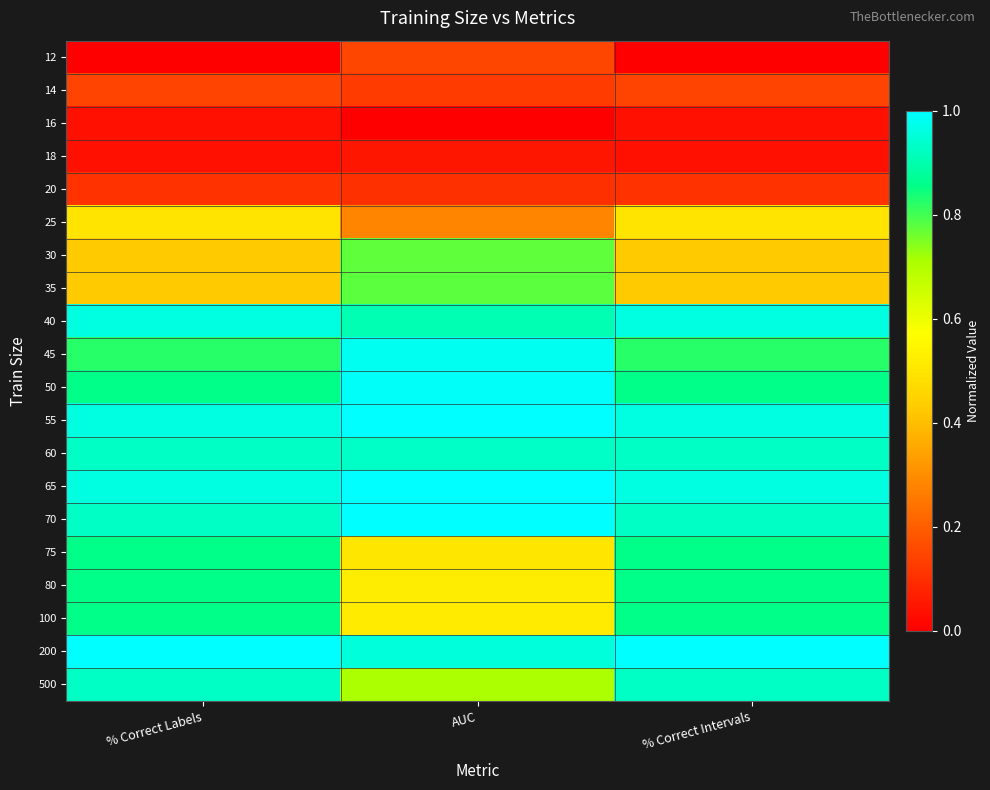

Reading left to right, transcribe all the data shown in this chart.

12: % Correct Labels=0.0	AUC=0.2	% Correct Intervals=0.0
14: % Correct Labels=0.1	AUC=0.1	% Correct Intervals=0.1
16: % Correct Labels=0.0	AUC=0.0	% Correct Intervals=0.0
18: % Correct Labels=0.0	AUC=0.0	% Correct Intervals=0.0
20: % Correct Labels=0.1	AUC=0.1	% Correct Intervals=0.1
25: % Correct Labels=0.5	AUC=0.3	% Correct Intervals=0.5
30: % Correct Labels=0.4	AUC=0.8	% Correct Intervals=0.4
35: % Correct Labels=0.4	AUC=0.8	% Correct Intervals=0.4
40: % Correct Labels=1.0	AUC=0.9	% Correct Intervals=1.0
45: % Correct Labels=0.8	AUC=1.0	% Correct Intervals=0.8
50: % Correct Labels=0.9	AUC=1.0	% Correct Intervals=0.9
55: % Correct Labels=1.0	AUC=1.0	% Correct Intervals=1.0
60: % Correct Labels=0.9	AUC=0.9	% Correct Intervals=0.9
65: % Correct Labels=1.0	AUC=1.0	% Correct Intervals=1.0
70: % Correct Labels=0.9	AUC=1.0	% Correct Intervals=0.9
75: % Correct Labels=0.9	AUC=0.5	% Correct Intervals=0.9
80: % Correct Labels=0.9	AUC=0.5	% Correct Intervals=0.9
100: % Correct Labels=0.9	AUC=0.5	% Correct Intervals=0.9
200: % Correct Labels=1.0	AUC=1.0	% Correct Intervals=1.0
500: % Correct Labels=0.9	AUC=0.7	% Correct Intervals=0.9